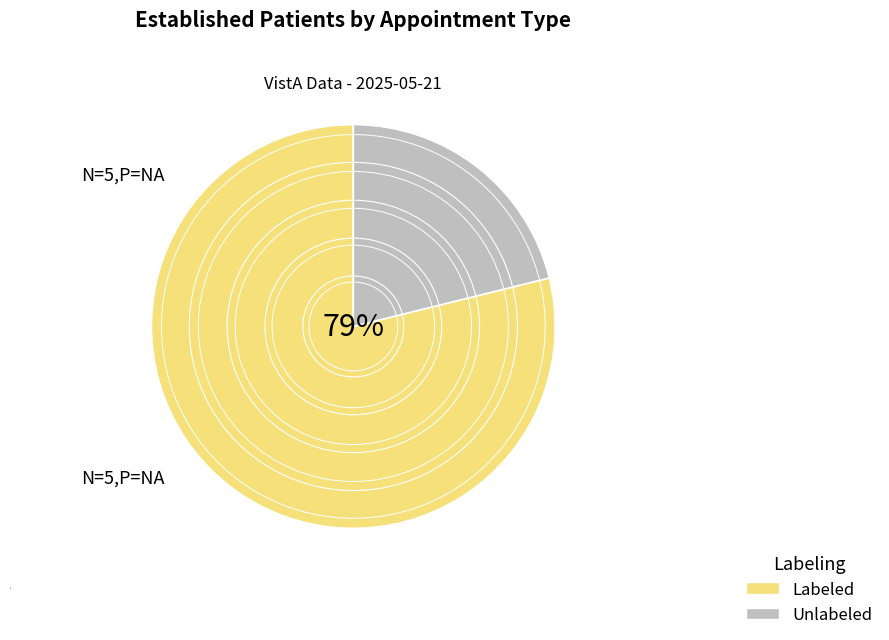

What is the smallest slice in the pie chart?

Unlabeled